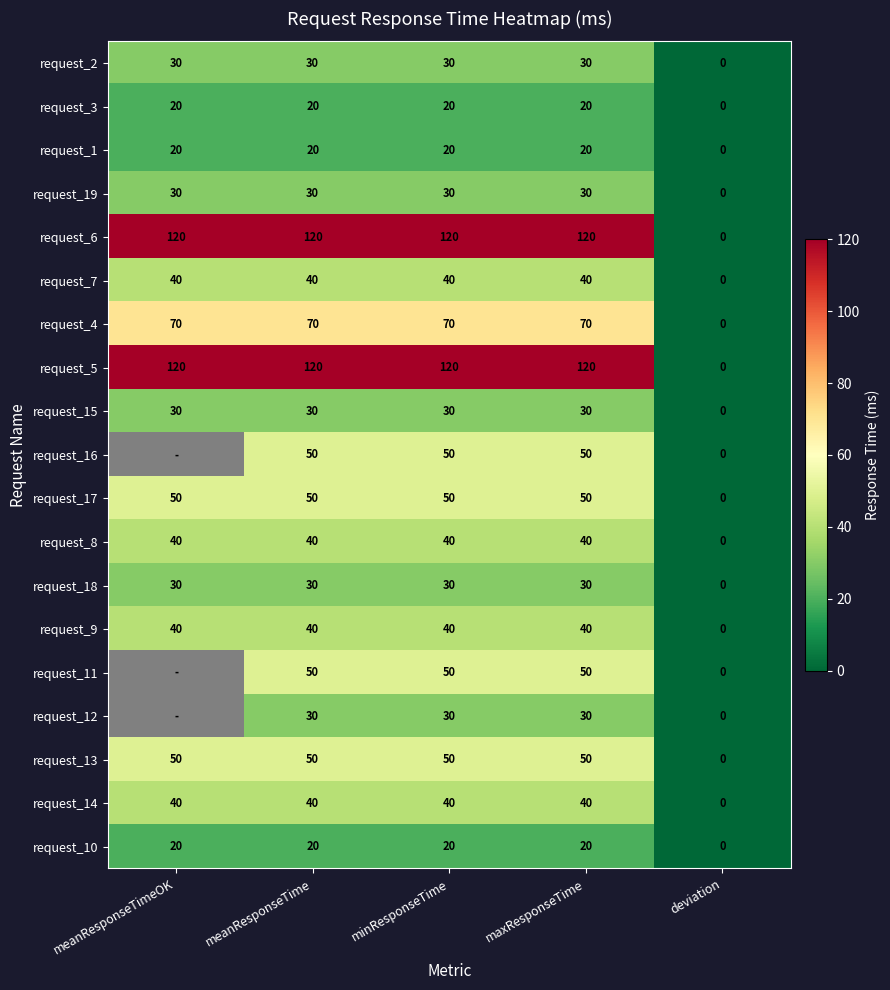

The value of request_10 at deviation is 0. True or false?

True